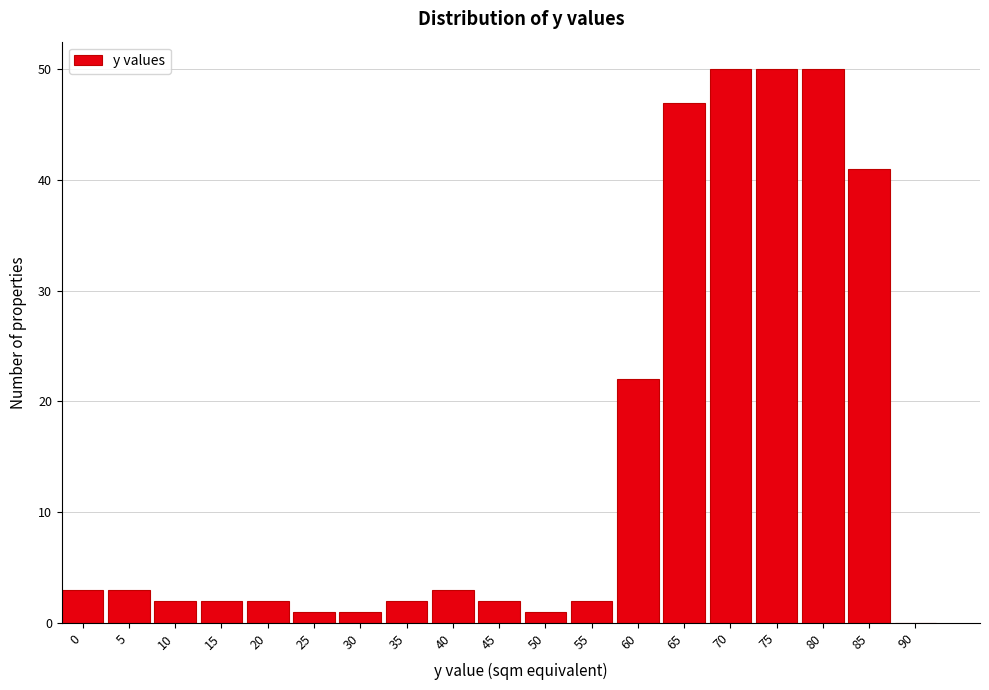

Reading right to left, transcribe all the data shown in this chart.

90=0	85=41	80=50	75=50	70=50	65=47	60=22	55=2	50=1	45=2	40=3	35=2	30=1	25=1	20=2	15=2	10=2	5=3	0=3